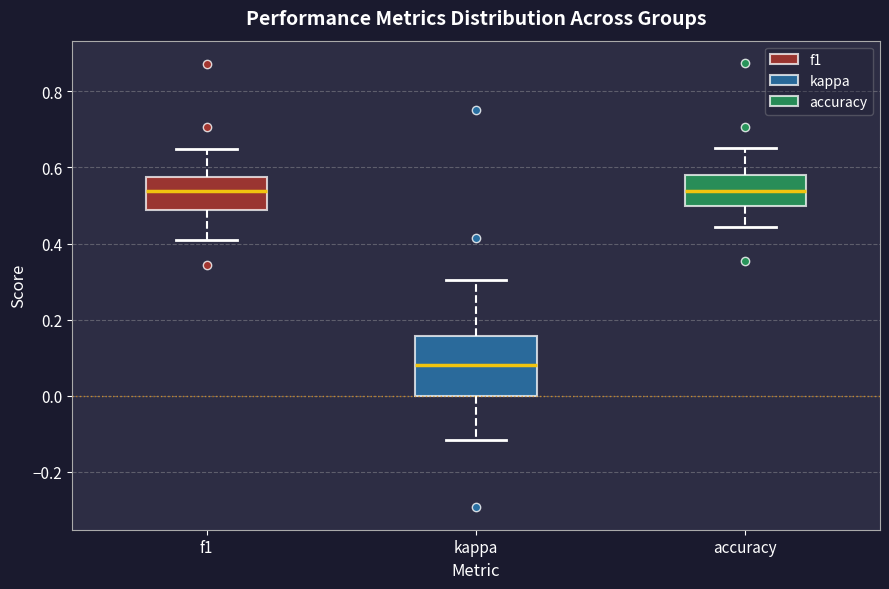

Where is the lower edge of the box for accuracy on the y-axis? The values are not printed on the chart, so give them approximately, as read against the axis.

0.50